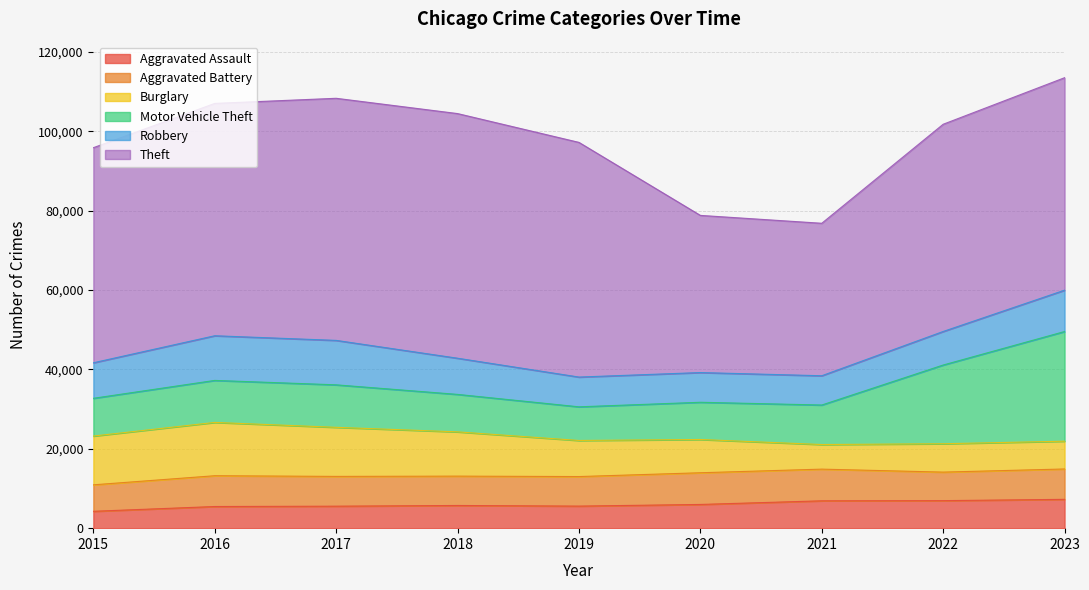

Rank the series by their maximum value, from lowest to highest.

Aggravated Assault, Aggravated Battery, Robbery, Burglary, Motor Vehicle Theft, Theft